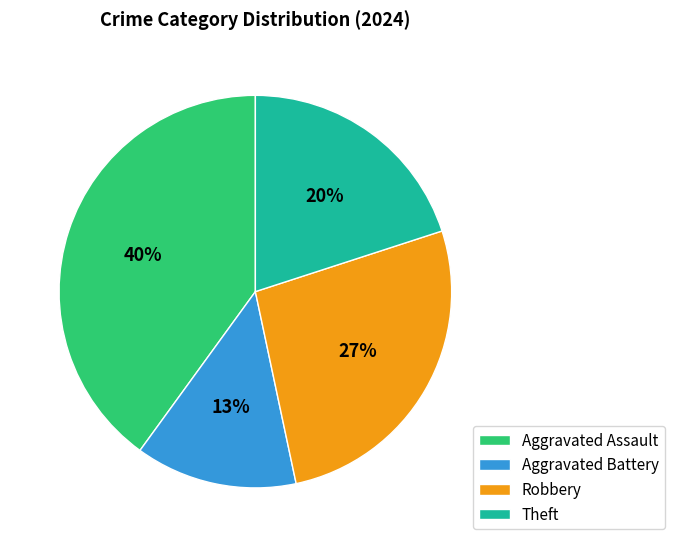

Which has a higher value, Aggravated Assault or Theft?

Aggravated Assault